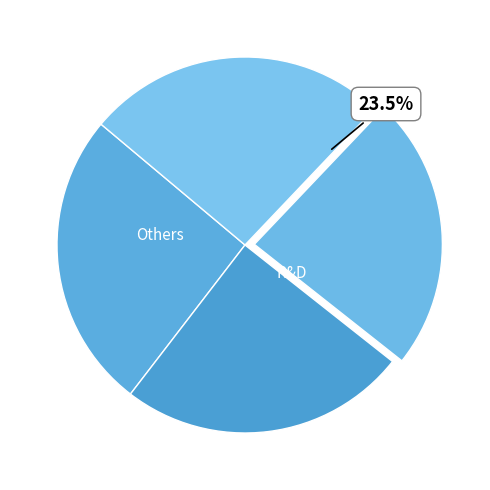

To the nearest percent, what percentage of the pie is SVR - RBF Kernel?

24%